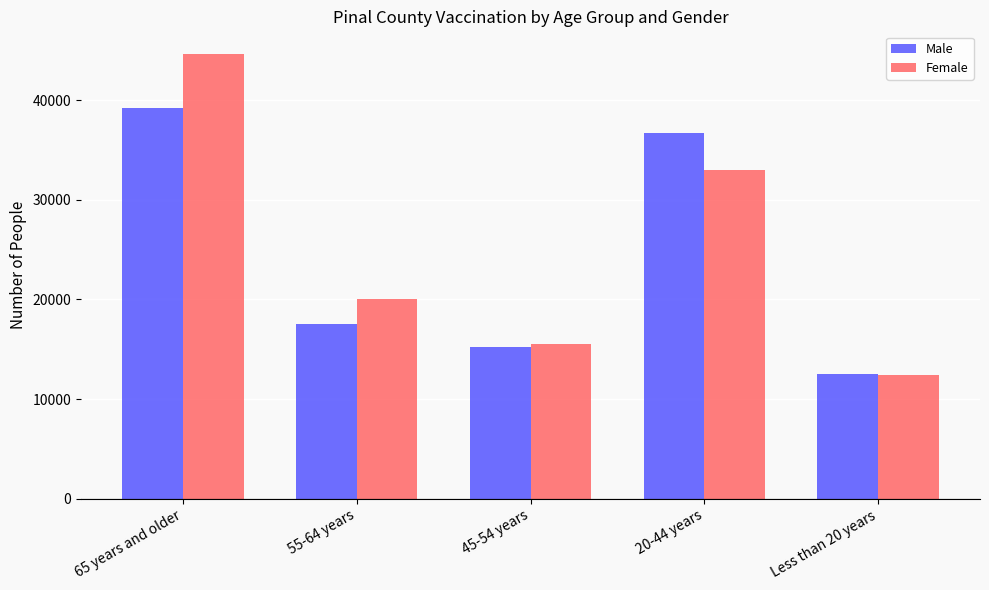

Reading left to right, what are all the values shown in this chart?

Male: 65 years and older=39172	55-64 years=17506	45-54 years=15278	20-44 years=36686	Less than 20 years=12538
Female: 65 years and older=44667	55-64 years=20066	45-54 years=15579	20-44 years=32990	Less than 20 years=12393